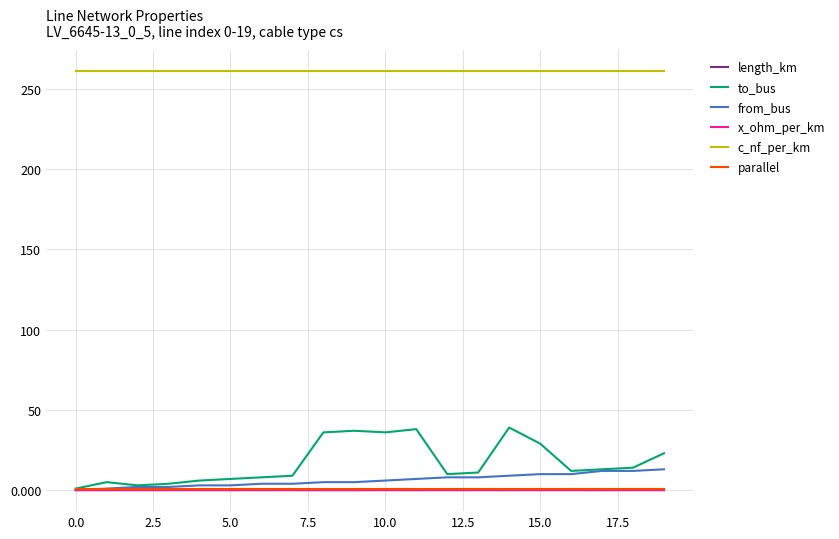

True or false: to_bus and c_nf_per_km intersect in this chart.

False